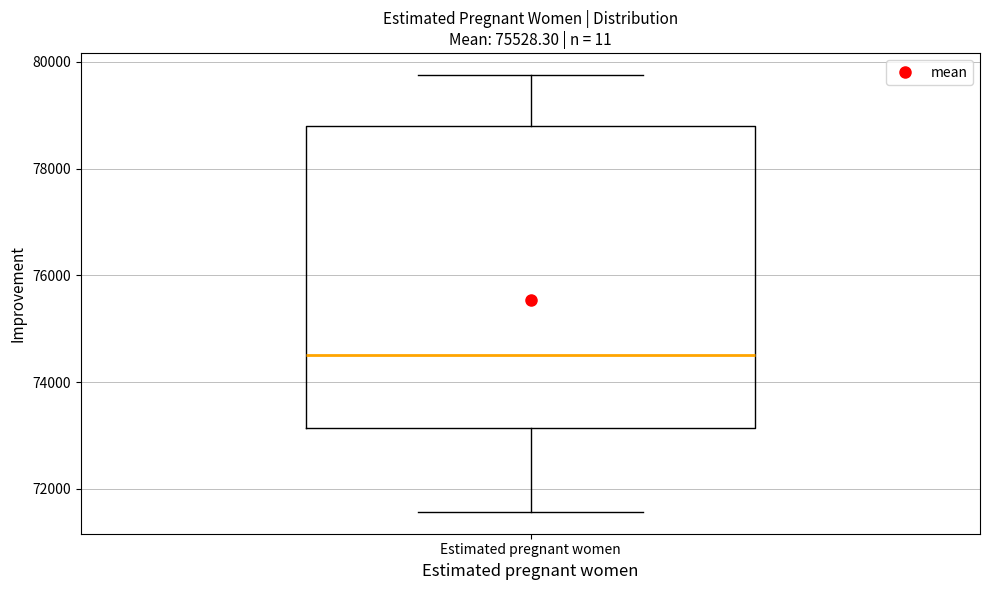

Where does the upper whisker of the box for Estimated pregnant women end on the y-axis? The values are not printed on the chart, so give them approximately, as read against the axis.

79800